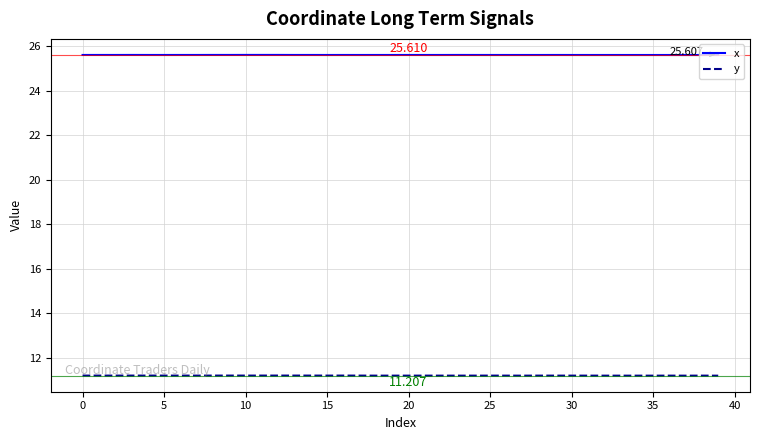

Which series has the widest spread of values?

y